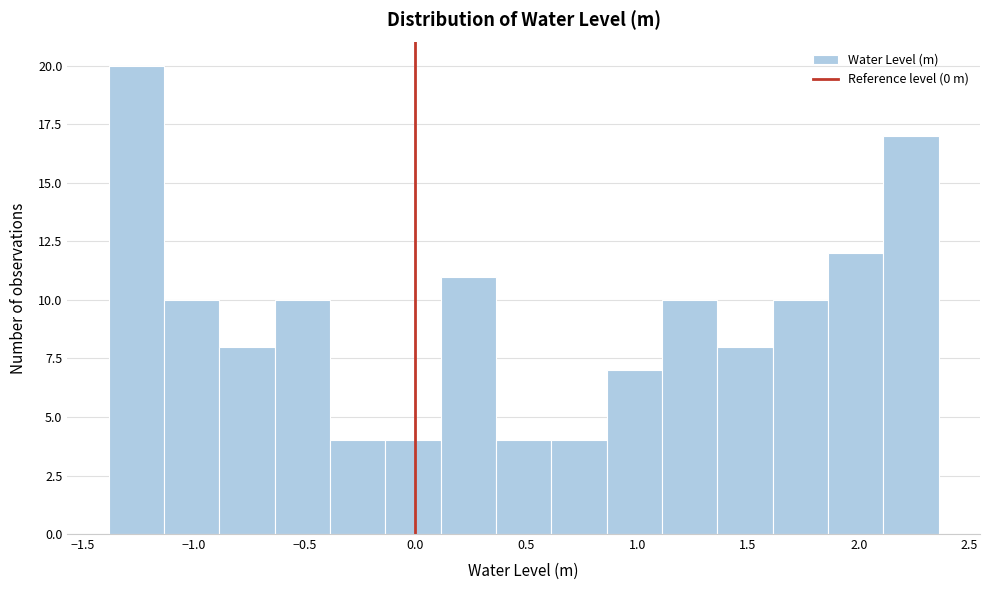

Reading left to right, transcribe this chart: for each bar, give the range it covers on the x-axis and its height. Neither the bar edges nor the heights are printed on the chart, so give them approximately, as read against the axes.

-1.40 to -1.15: 20
-1.15 to -0.90: 10
-0.90 to -0.65: 8
-0.65 to -0.40: 10
-0.40 to -0.15: 4
-0.15 to 0.10: 4
0.10 to 0.35: 11
0.35 to 0.60: 4
0.60 to 0.85: 4
0.85 to 1.10: 7
1.10 to 1.35: 10
1.35 to 1.60: 8
1.60 to 1.85: 10
1.85 to 2.10: 12
2.10 to 2.35: 17